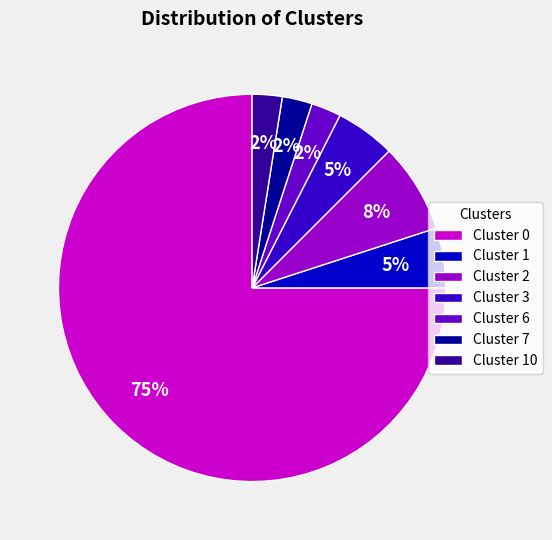

How many segments does this pie chart have?

7